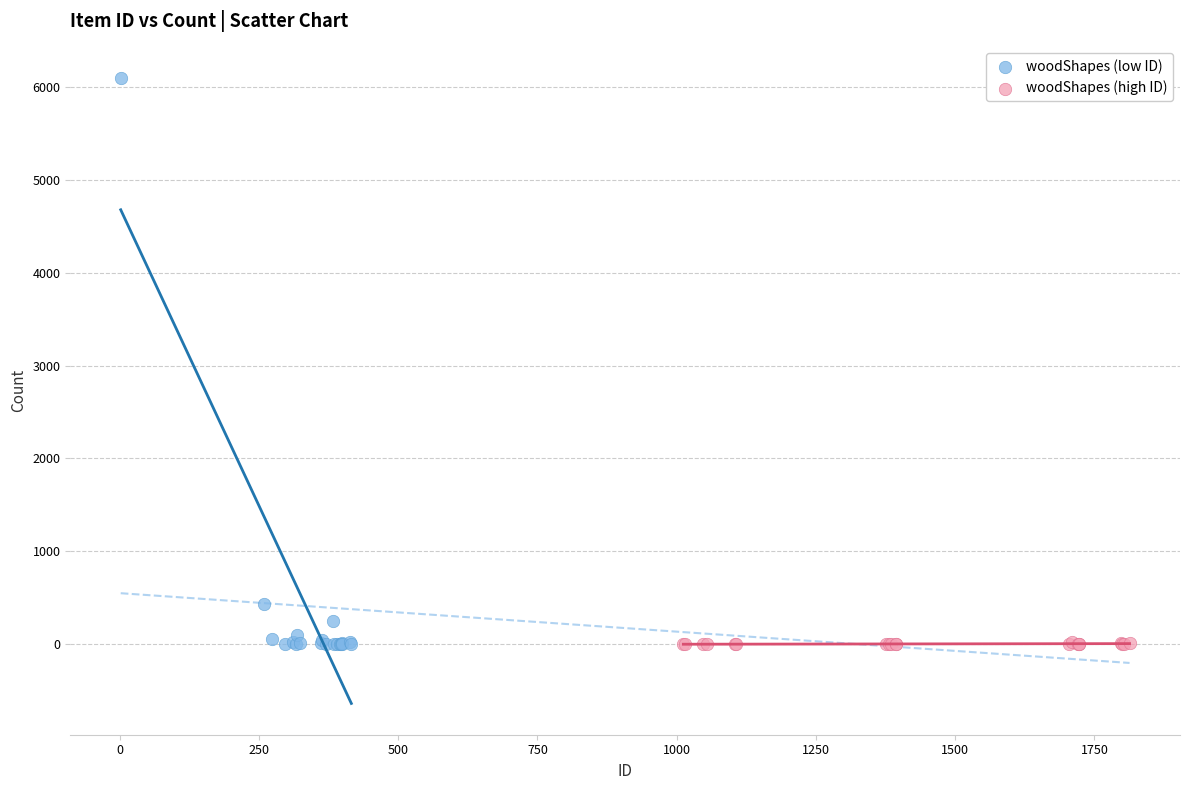

Which series reaches the maximum Y coordinate?

woodShapes (low ID)